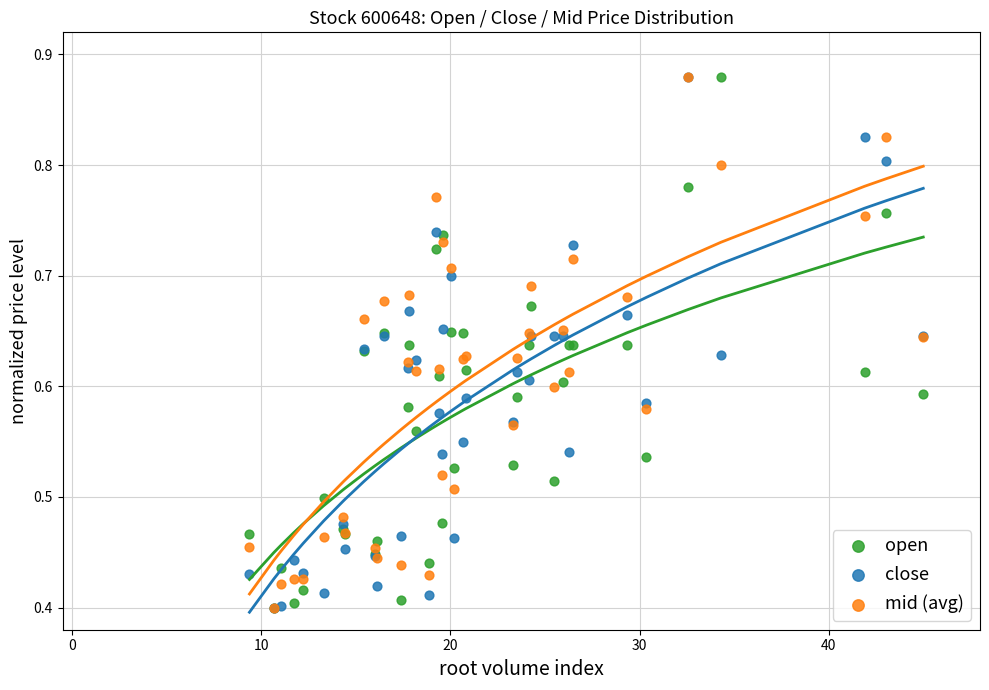

What are all the series names shown in the legend?

open, close, mid (avg)